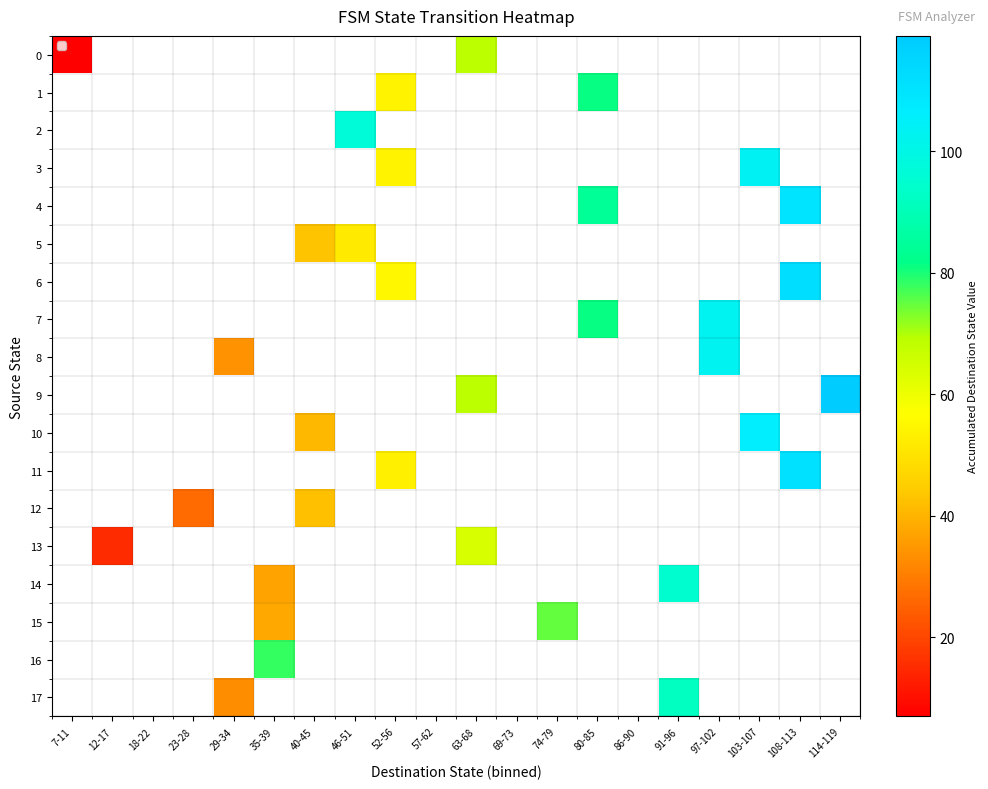

Which category has the highest value across all series?

114-119